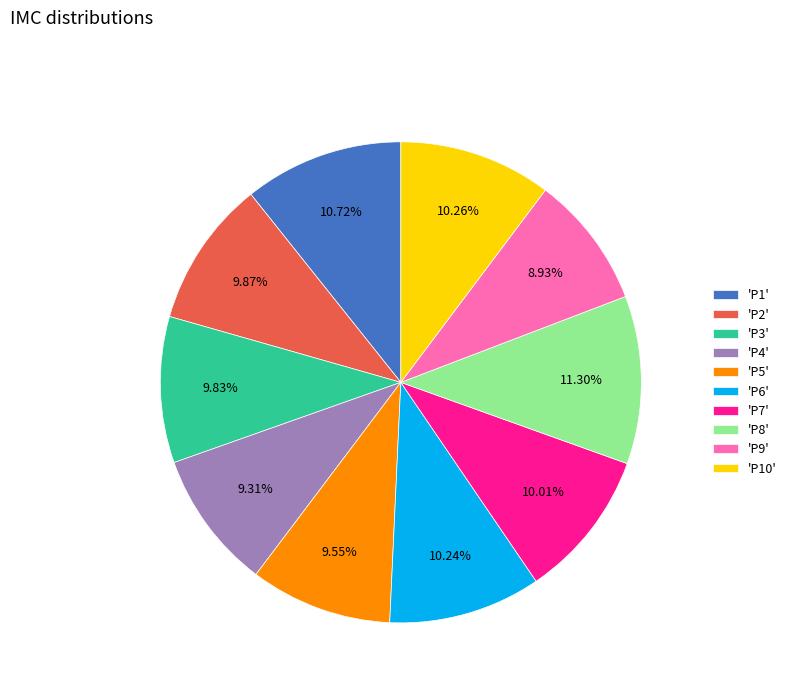

Do 'P2' and 'P3' together represent more than half of the pie?

No